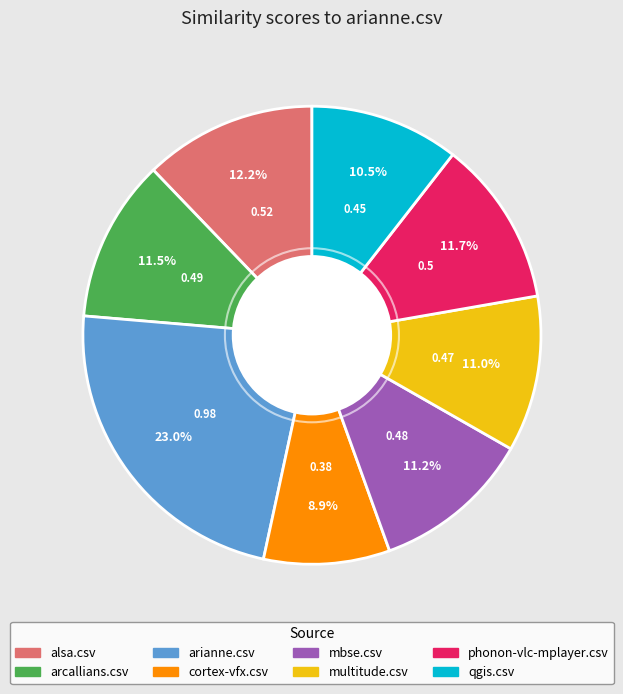

To the nearest percent, what is the difference between the largest and smallest slice percentages?

14%